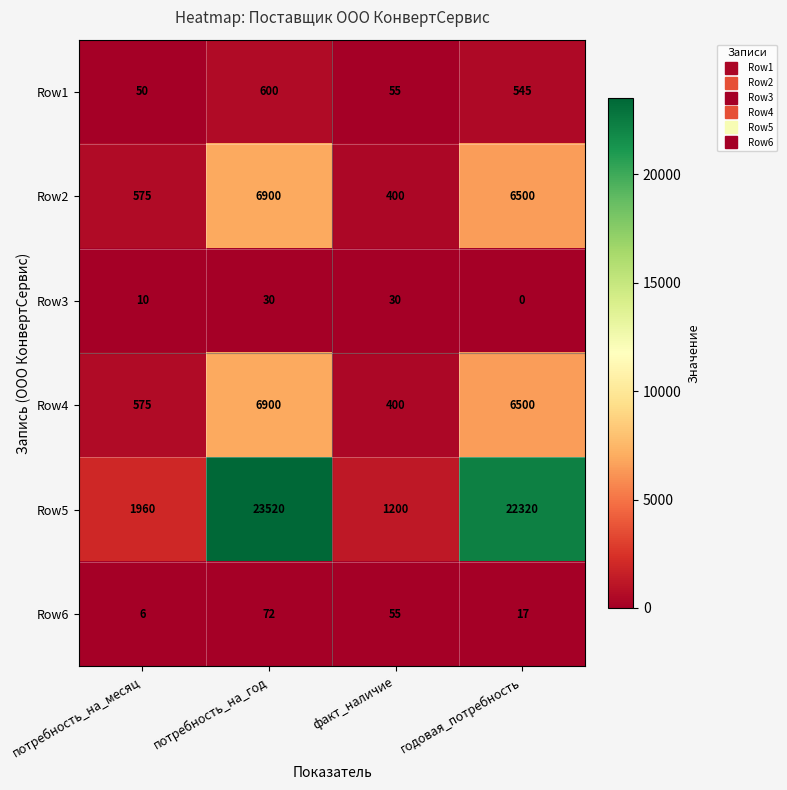

At which label does Row5 first exceed 22320?

потребность_на_год